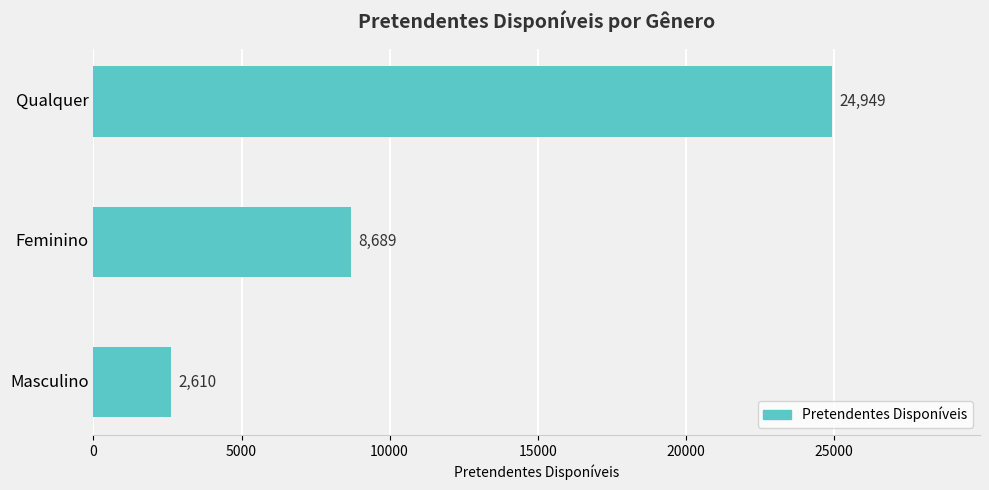

What is the label of the 3rd bar from the bottom?

Qualquer